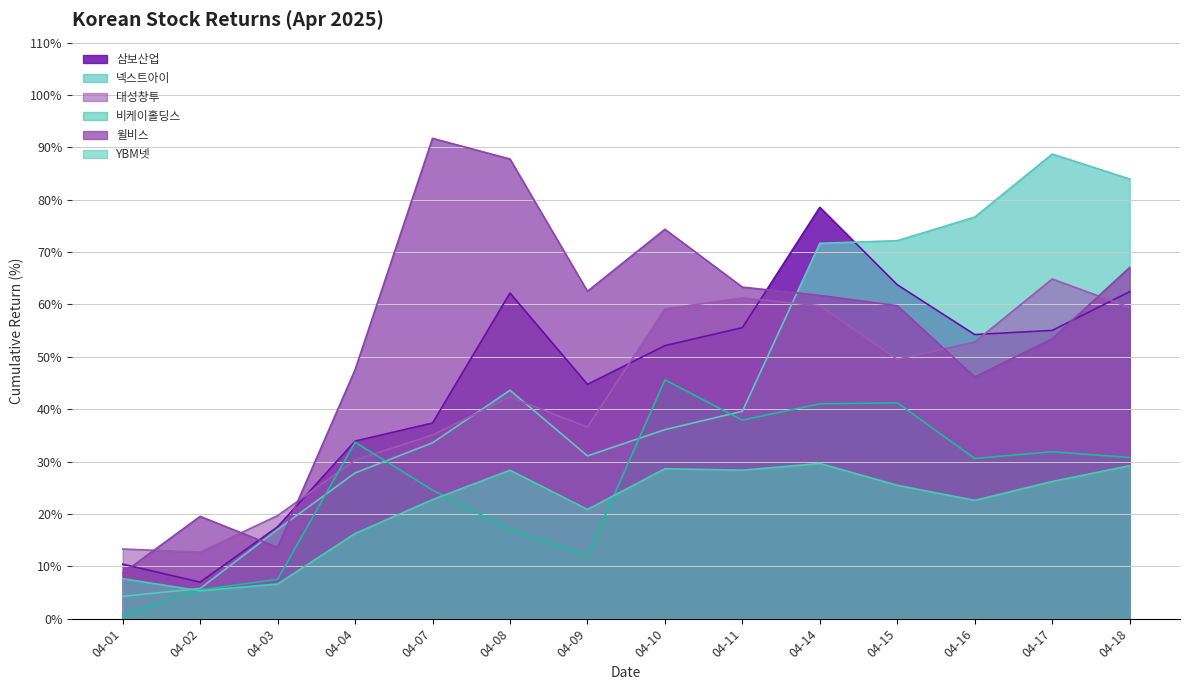

What is the difference between the highest and lowest values at 04-15?

46.7